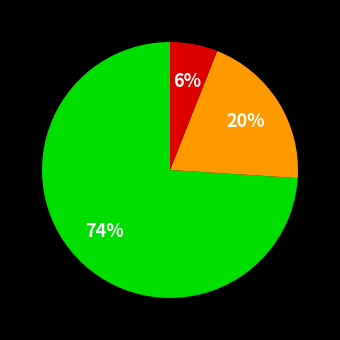

To the nearest percent, what is the difference between the largest and smallest slice percentages?

68%